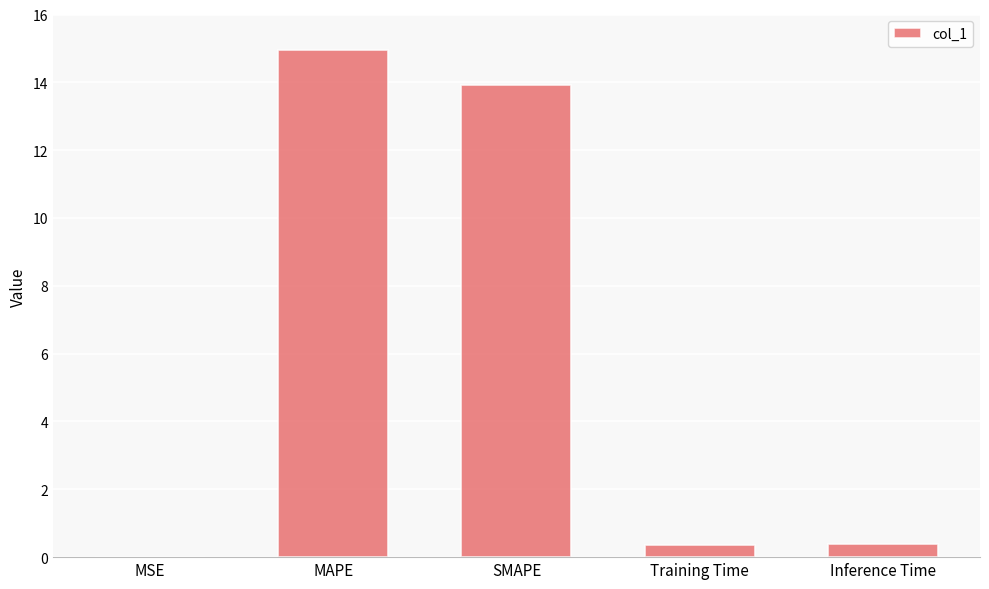

What is the change in value from SMAPE to Inference Time?

-13.5